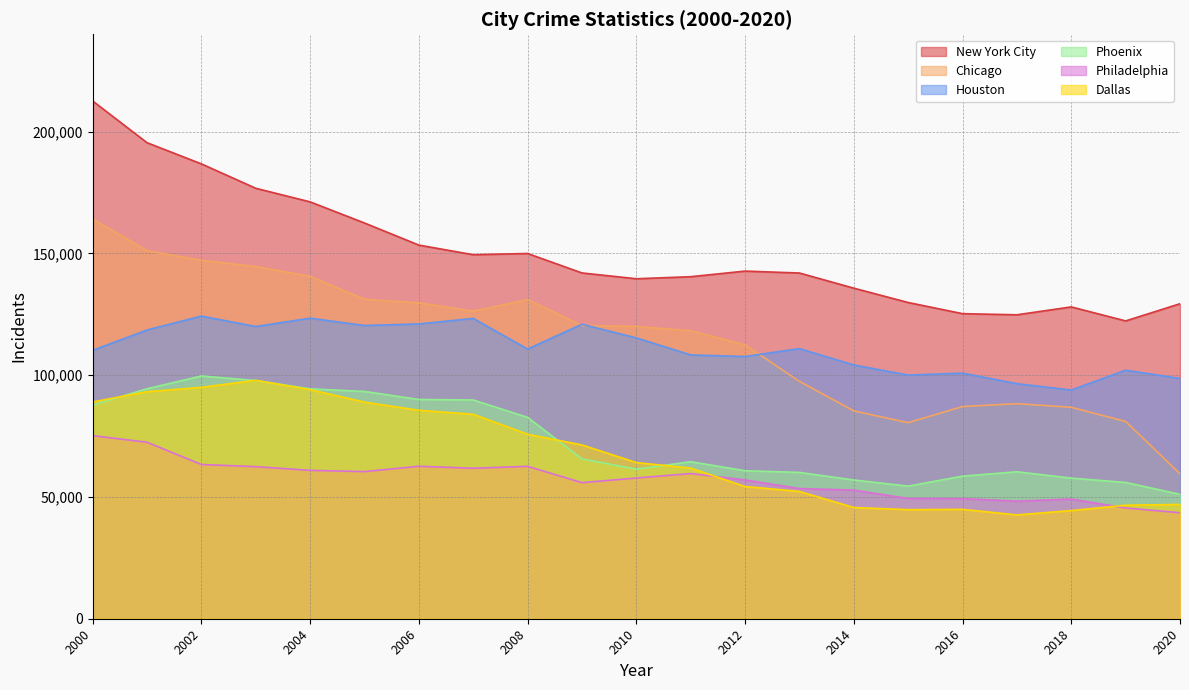

Reading left to right, transcribe all the data shown in this chart.

New York City: 212619	195490	186791	176767	171188	162509	153436	149488	149989	142000	139615	140457	142760	141971	135747	129860	125278	124815	128051	122299	129361
Chicago: 164181	151156	147177	144622	140602	131183	129718	126298	131053	120407	120045	118239	112466	97476	85351	80505	87136	88324	86822	81010	59530
Houston: 110220	118568	124289	120005	123425	120425	121053	123326	110759	120933	115323	108336	107678	110919	104197	100053	100856	96532	93916	102057	98669
Phoenix: 87744	94443	99693	97823	94406	93328	90050	89825	82689	65617	61415	64479	60777	60085	56977	54456	58552	60353	57732	55974	51089
Philadelphia: 75188	72474	63335	62454	60931	60419	62610	61795	62580	55888	57788	59617	56997	53452	52816	49376	49334	48268	49145	45479	43530
Dallas: 89008	93230	95022	97900	94066	88955	85592	83962	75759	71364	64125	61859	54300	52274	45669	44791	44910	42634	44420	46609	46938